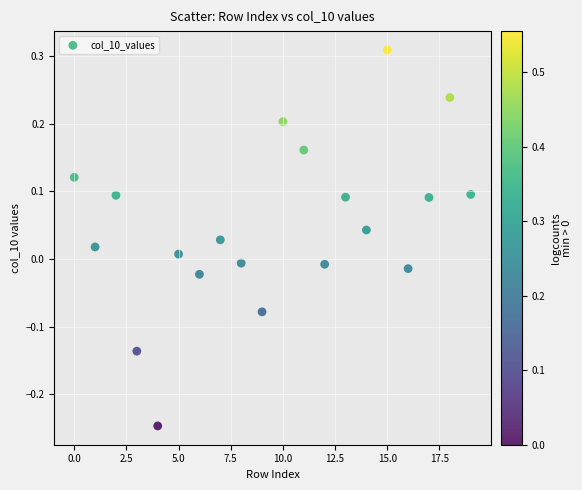

What is the range of Y values (max minus min)?

0.6